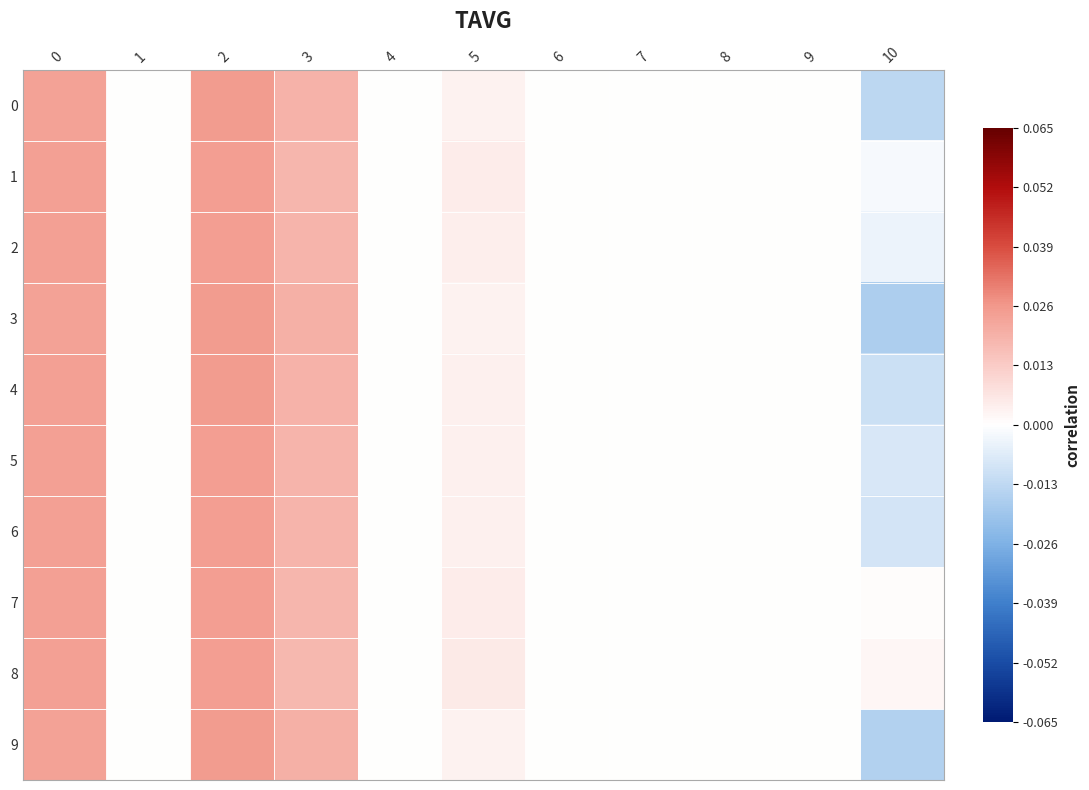

At which category is the sum across all series the highest?

2